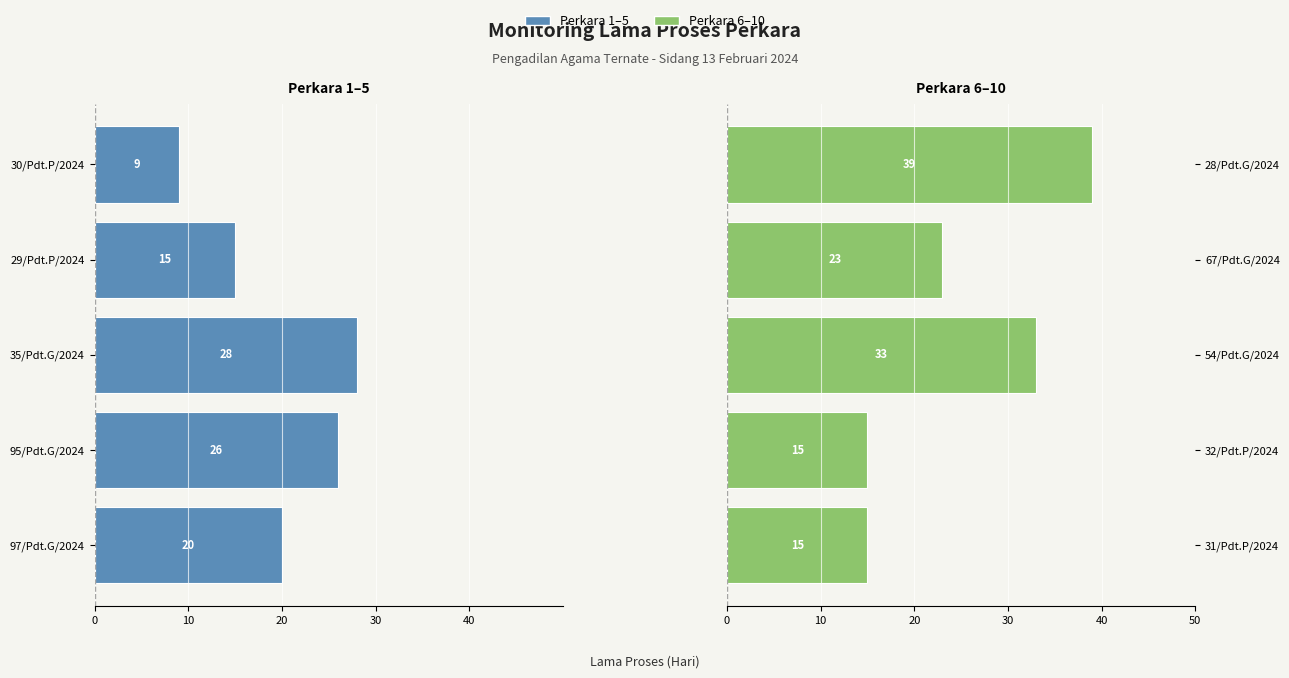

The value at 28/Pdt.G/2024 is 26. True or false?

False